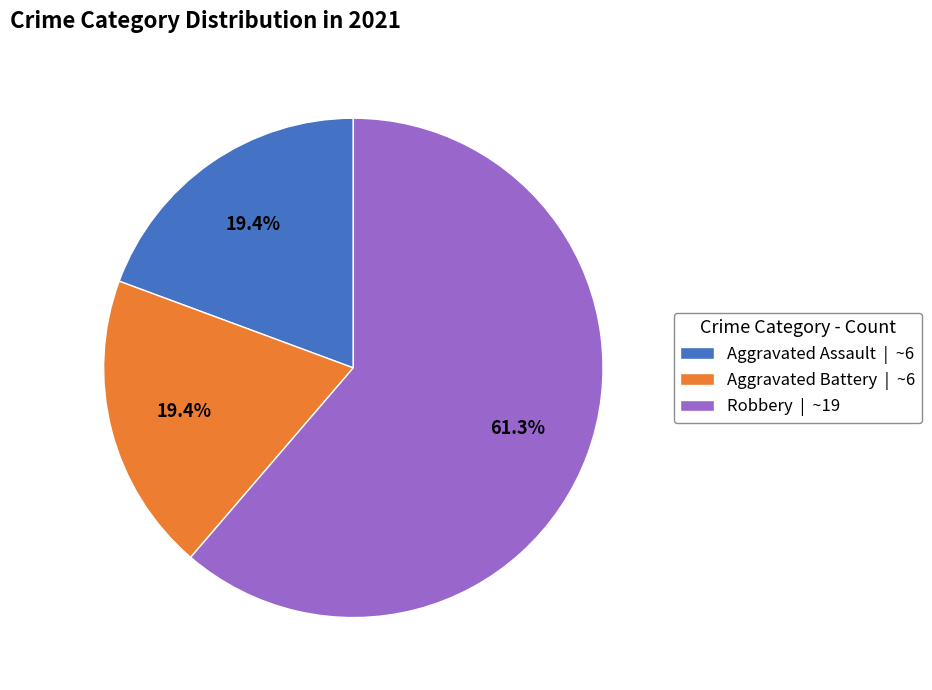

Is there any slice that represents more than half of the pie?

Yes